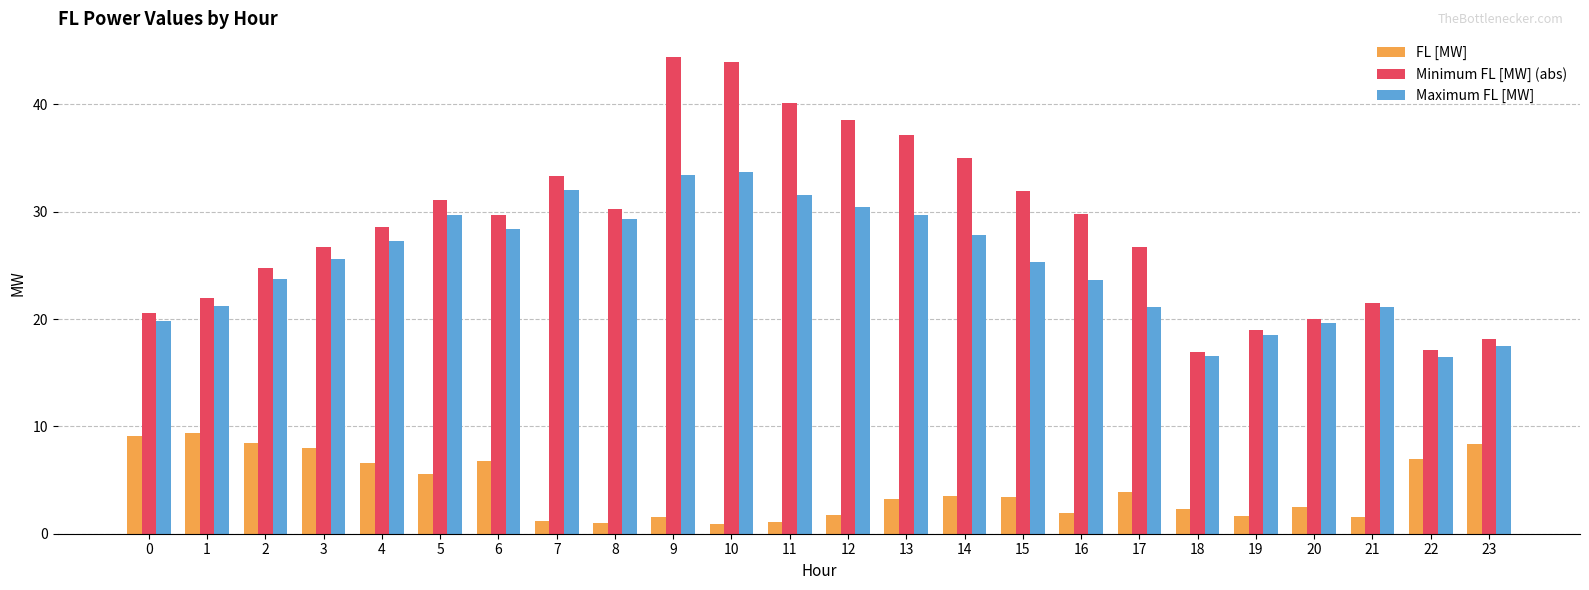

Is the value of FL [MW] at 18 greater than the value of Minimum FL [MW] (abs) at 15?

No